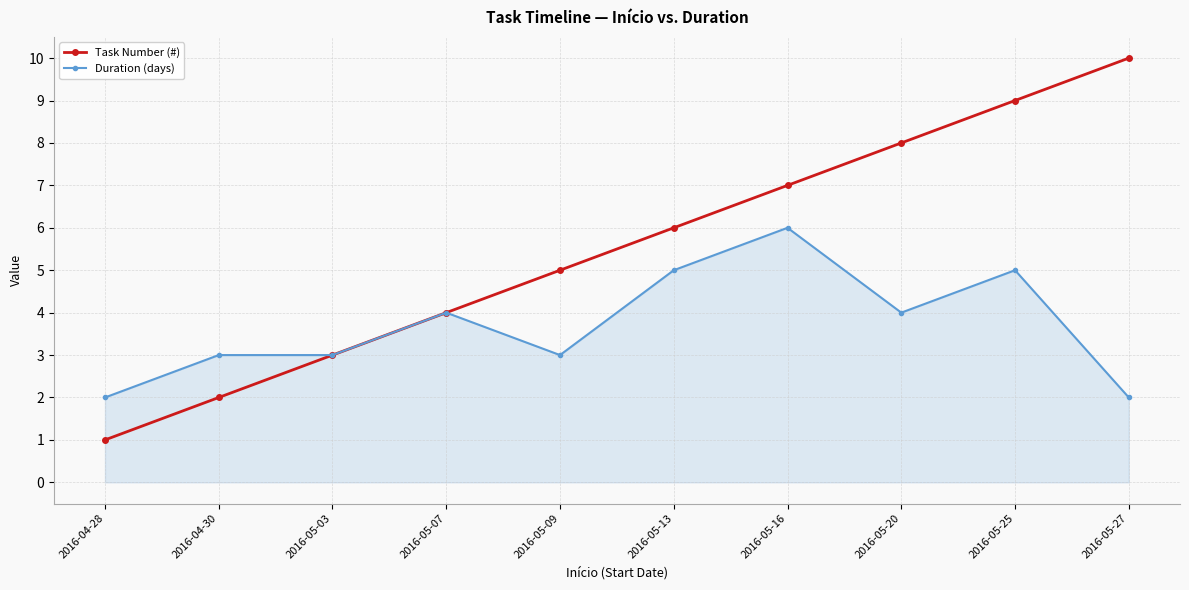

What is the greatest value displayed?

10